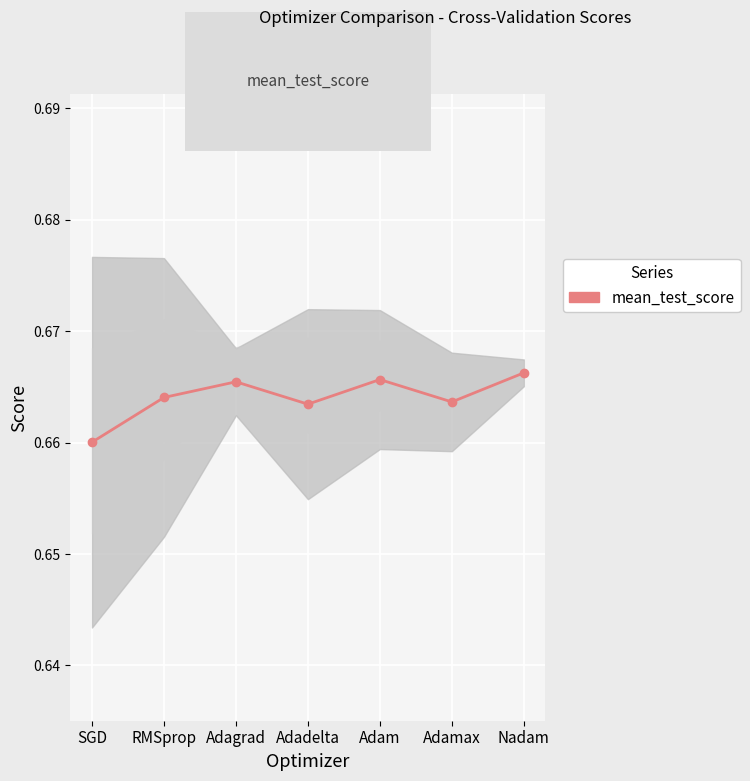

What is the sum of all values?

4.6